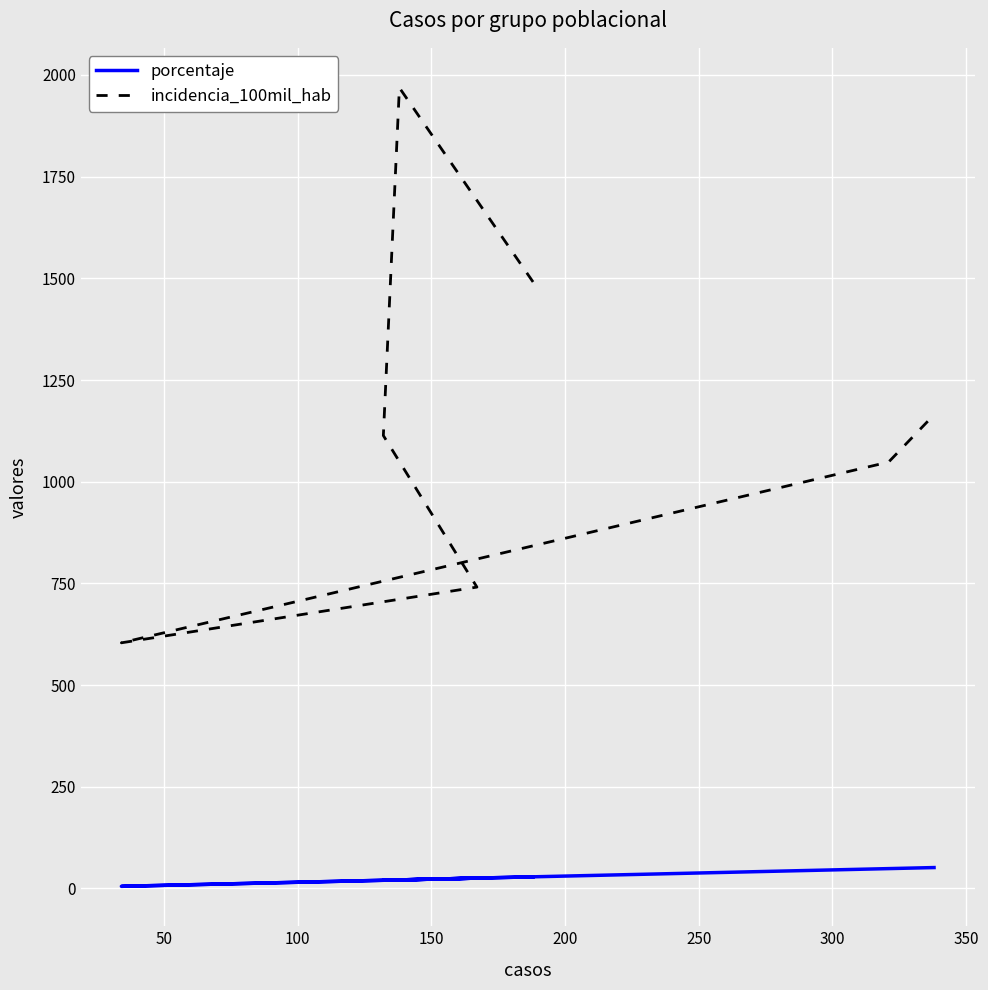

True or false: incidencia_100mil_hab and porcentaje cross at least once.

False